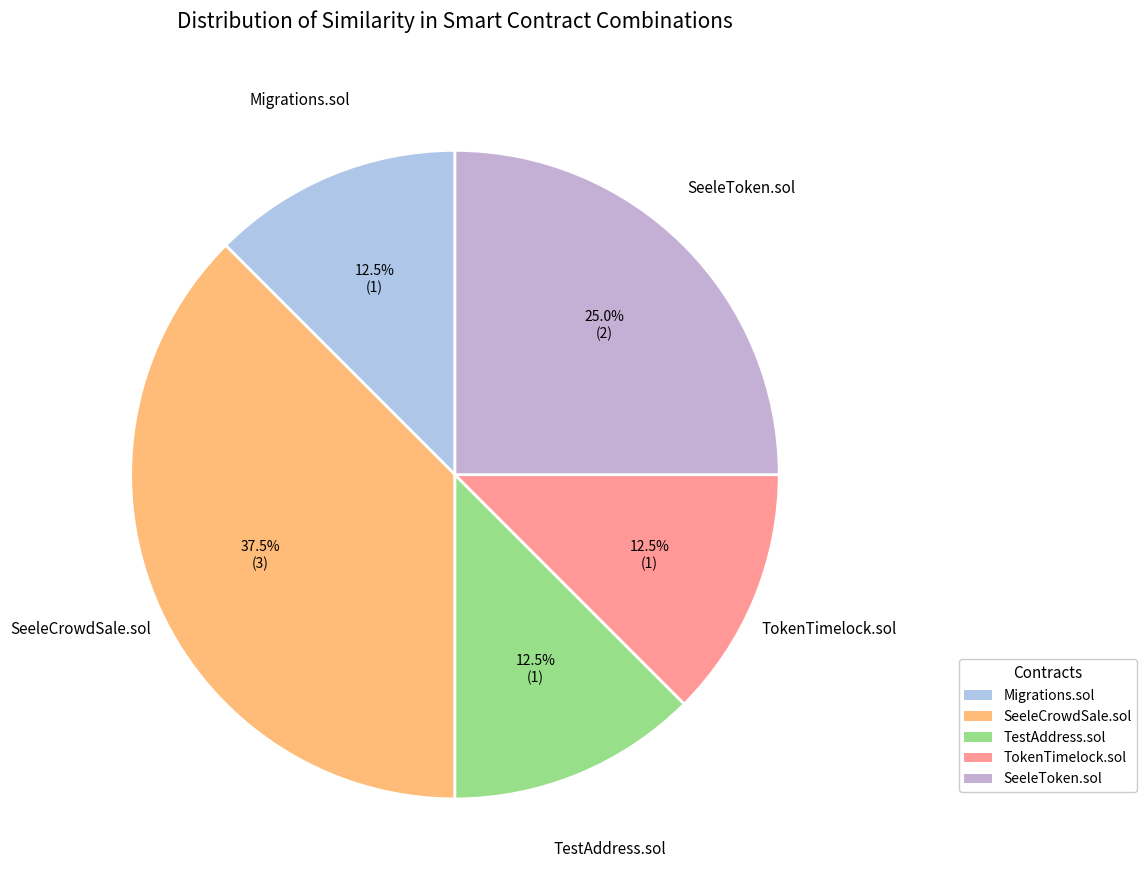

To the nearest percent, what is the average slice percentage?

20%